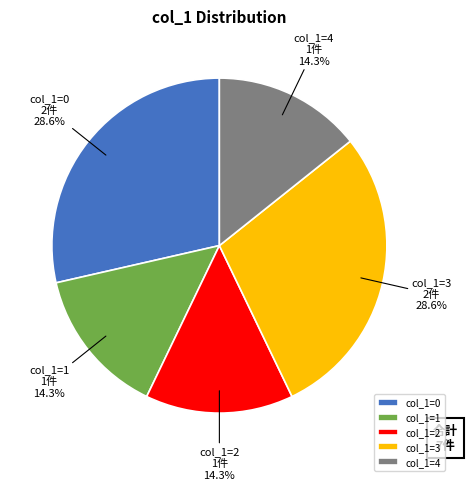

Does any single category account for the majority?

No